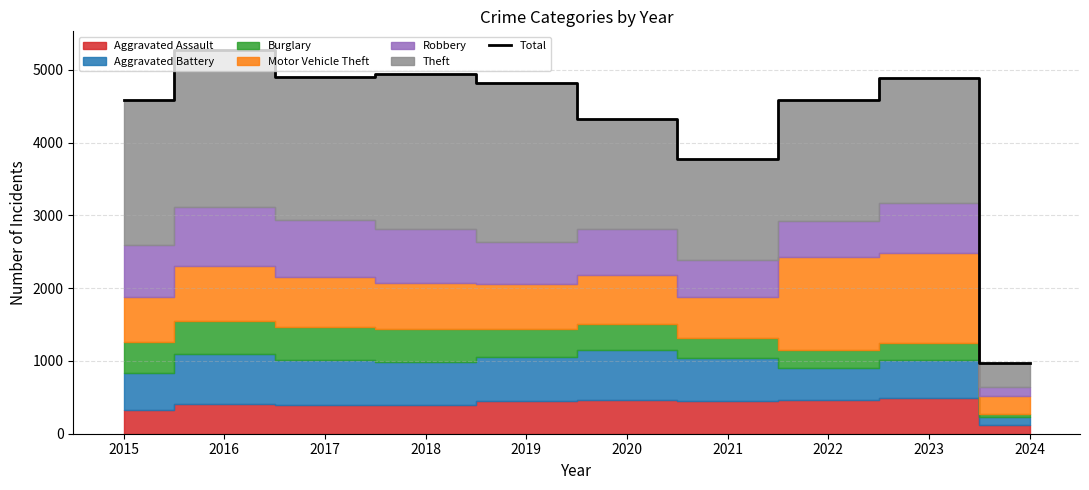

List the labels in order of value, smallest first.

2024, 2021, 2020, 2015, 2022, 2019, 2023, 2017, 2018, 2016